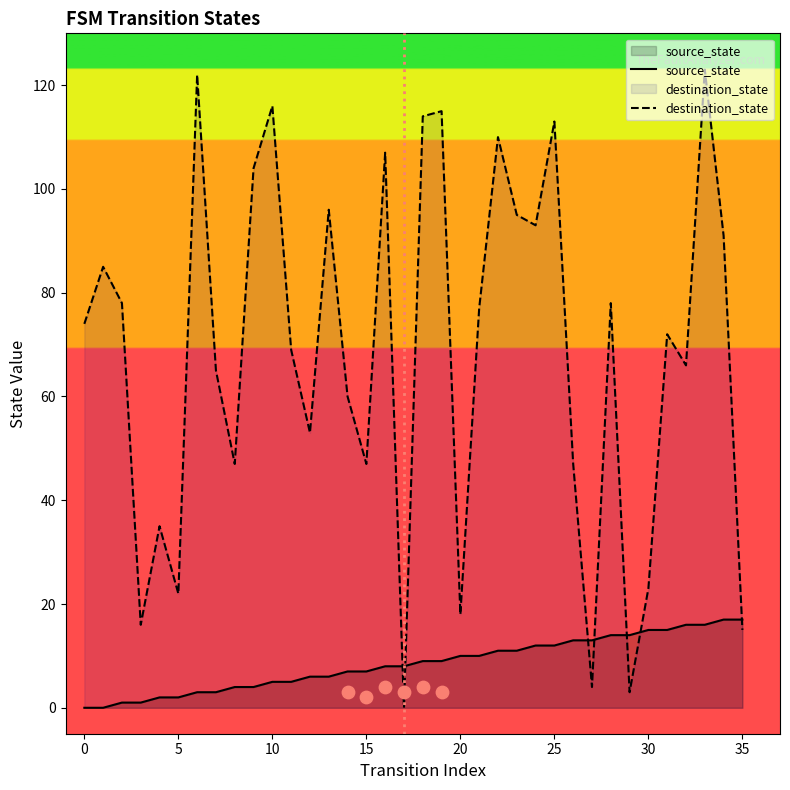

Which series has the largest Y range (max minus min)?

destination_state